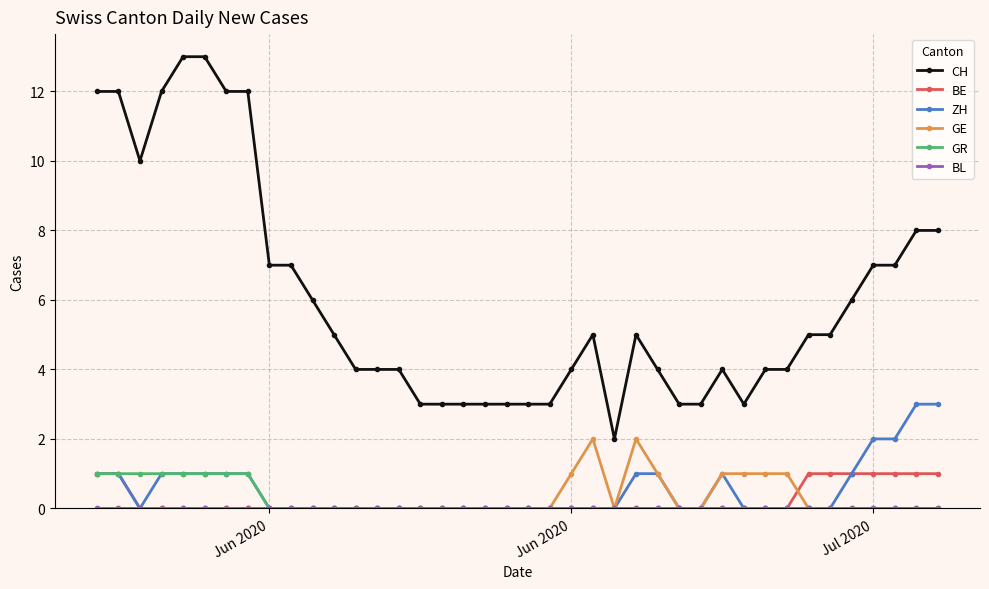

True or false: CH and ZH intersect in this chart.

False